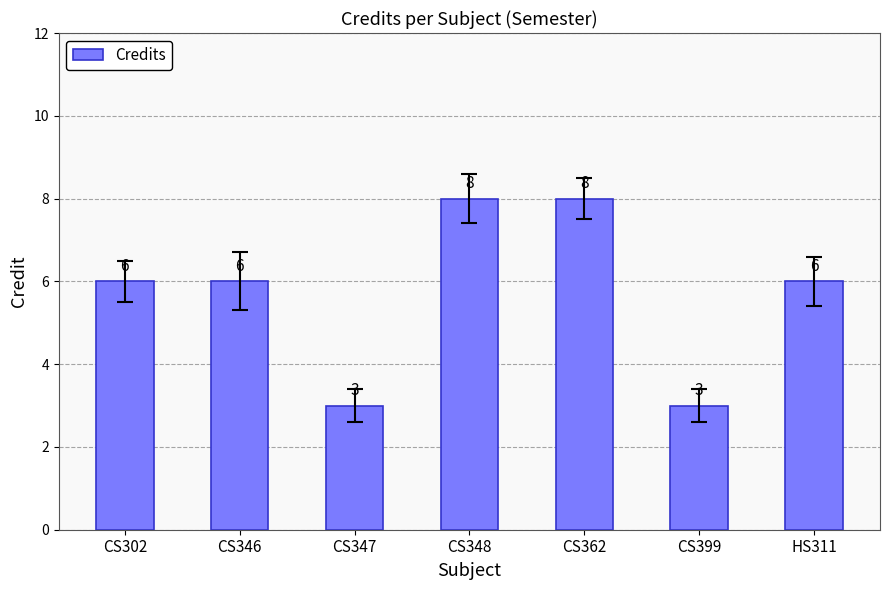

What is the label of the 1st bar from the left?

CS302